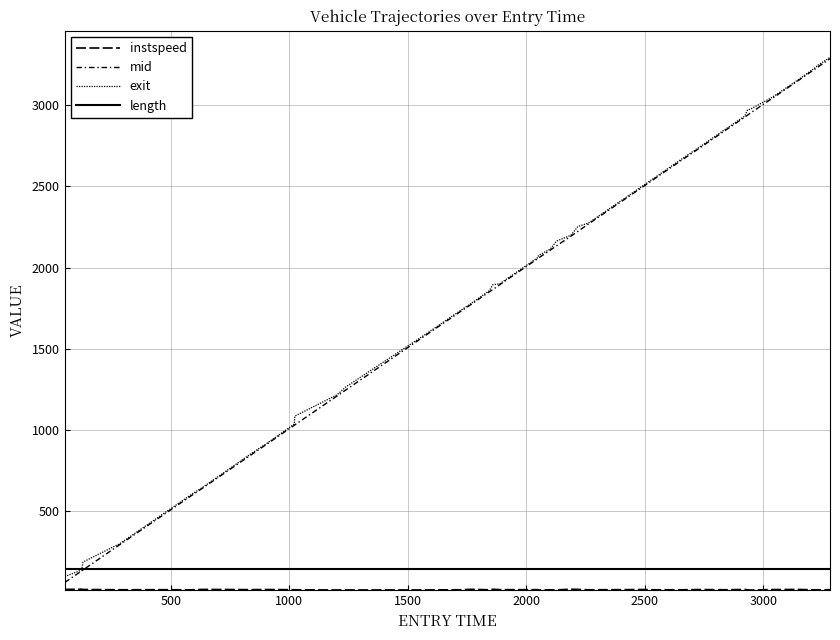

Is this an area chart (filled region under the line)?

No